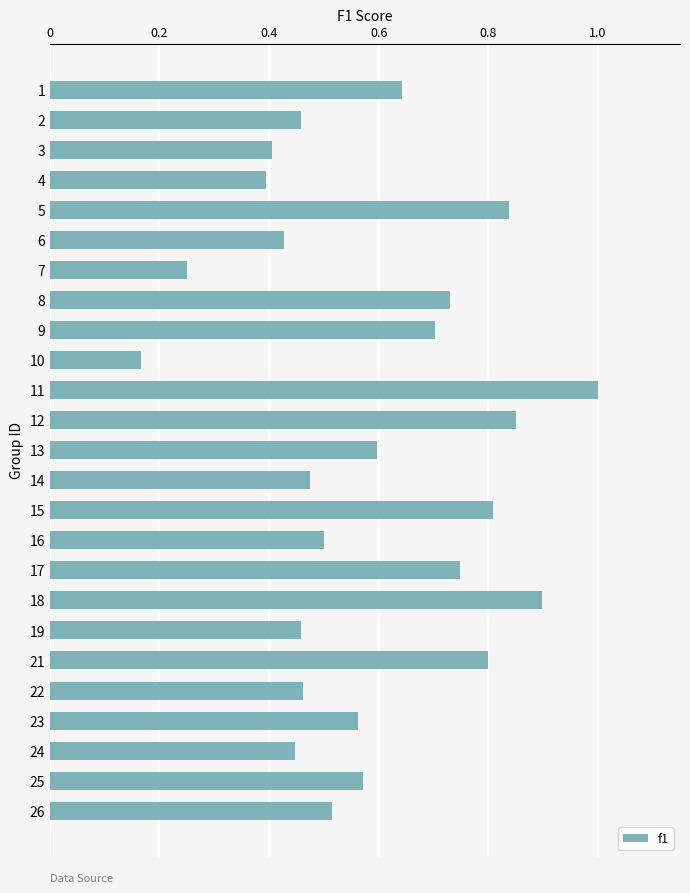

What value does the data have at 11?

1.0